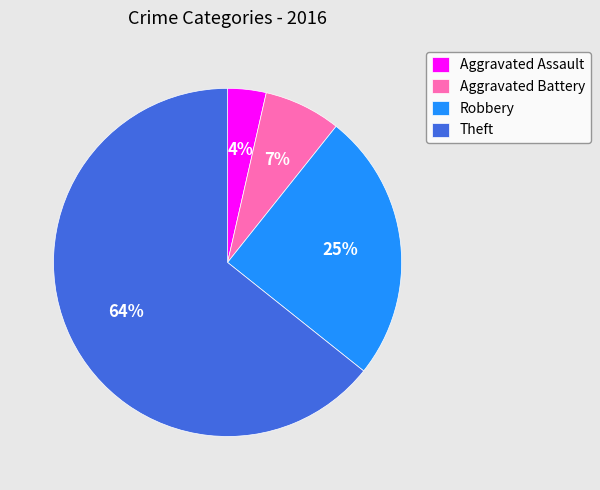

Rank the categories by value from lowest to highest.

Aggravated Assault, Aggravated Battery, Robbery, Theft